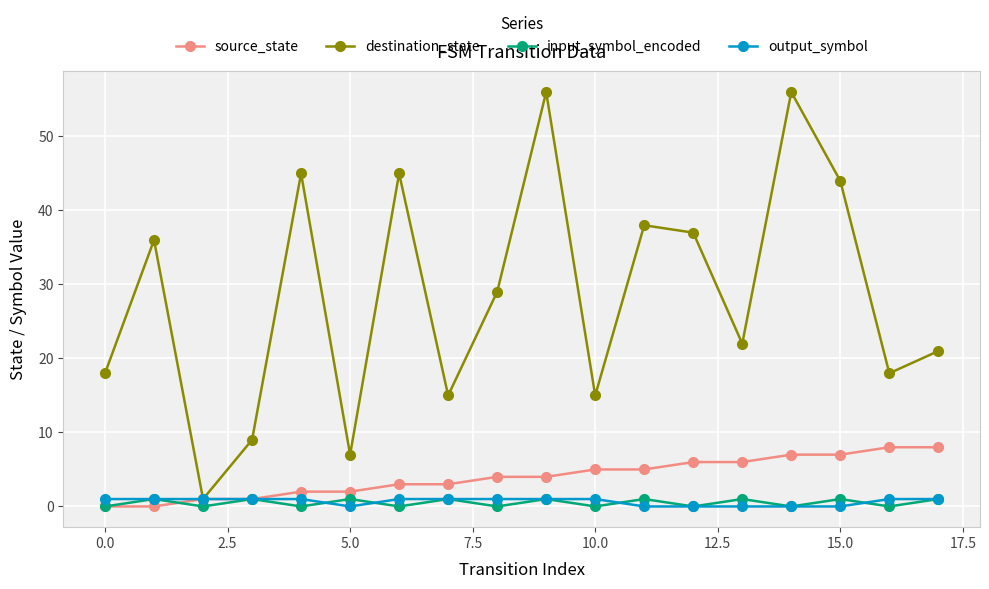

How many distinct data groups are displayed?

4